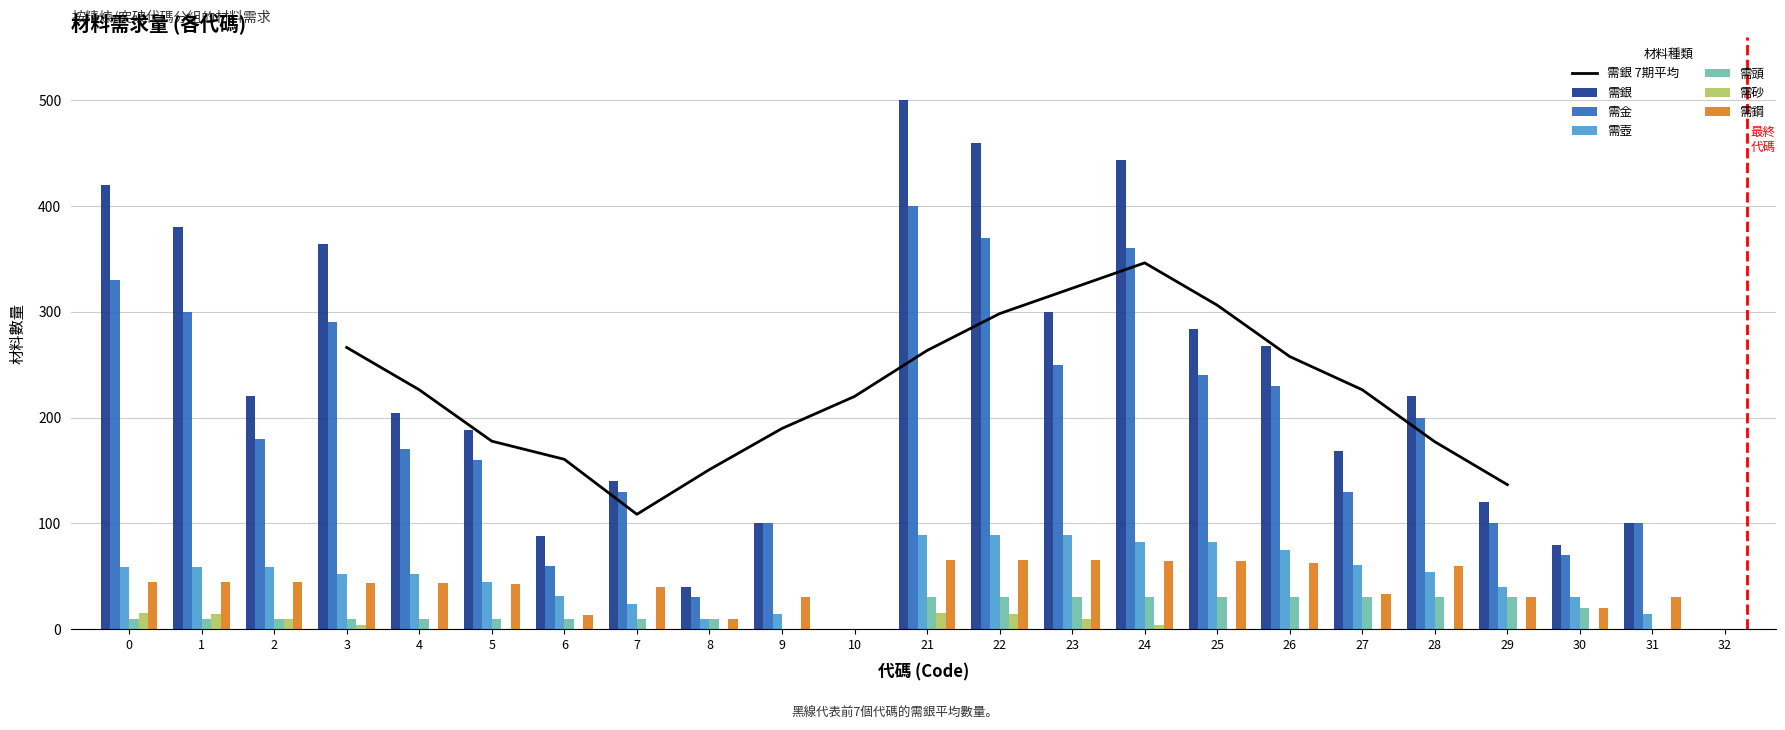

Reading right to left, list all the values displayed in this chart.

需銀: 32=0	31=100	30=80	29=120	28=220	27=168	26=268	25=284	24=444	23=300	22=460	21=500	10=0	9=100	8=40	7=140	6=88	5=188	4=204	3=364	2=220	1=380	0=420
需金: 32=0	31=100	30=70	29=100	28=200	27=130	26=230	25=240	24=360	23=250	22=370	21=400	10=0	9=100	8=30	7=130	6=60	5=160	4=170	3=290	2=180	1=300	0=330
需壺: 32=0	31=14	30=30	29=40	28=54	27=61	26=75	25=82	24=82	23=89	22=89	21=89	10=0	9=14	8=10	7=24	6=31	5=45	4=52	3=52	2=59	1=59	0=59
需頭: 32=0	31=0	30=20	29=30	28=30	27=30	26=30	25=30	24=30	23=30	22=30	21=30	10=0	9=0	8=10	7=10	6=10	5=10	4=10	3=10	2=10	1=10	0=10
需砂: 32=0	31=0	30=0	29=0	28=0	27=0	26=0	25=0	24=4	23=10	22=14	21=15	10=0	9=0	8=0	7=0	6=0	5=0	4=0	3=4	2=10	1=14	0=15
需鋼: 32=0	31=30	30=20	29=30	28=60	27=33	26=63	25=64	24=64	23=65	22=65	21=65	10=0	9=30	8=10	7=40	6=13	5=43	4=44	3=44	2=45	1=45	0=45